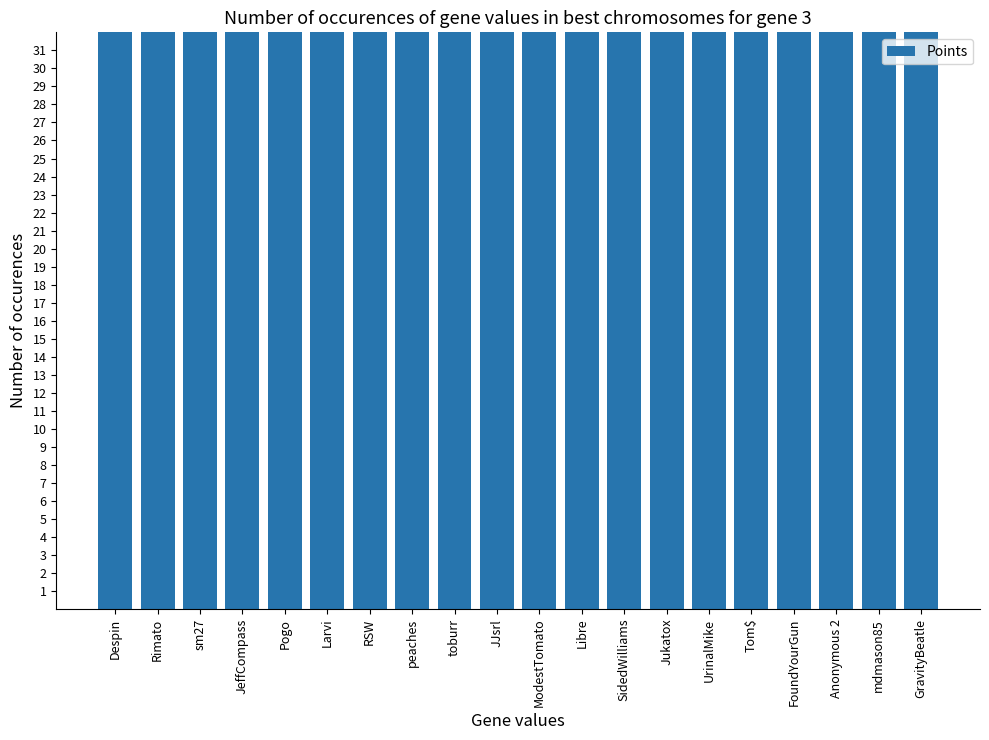

Does the chart contain any negative values?

No